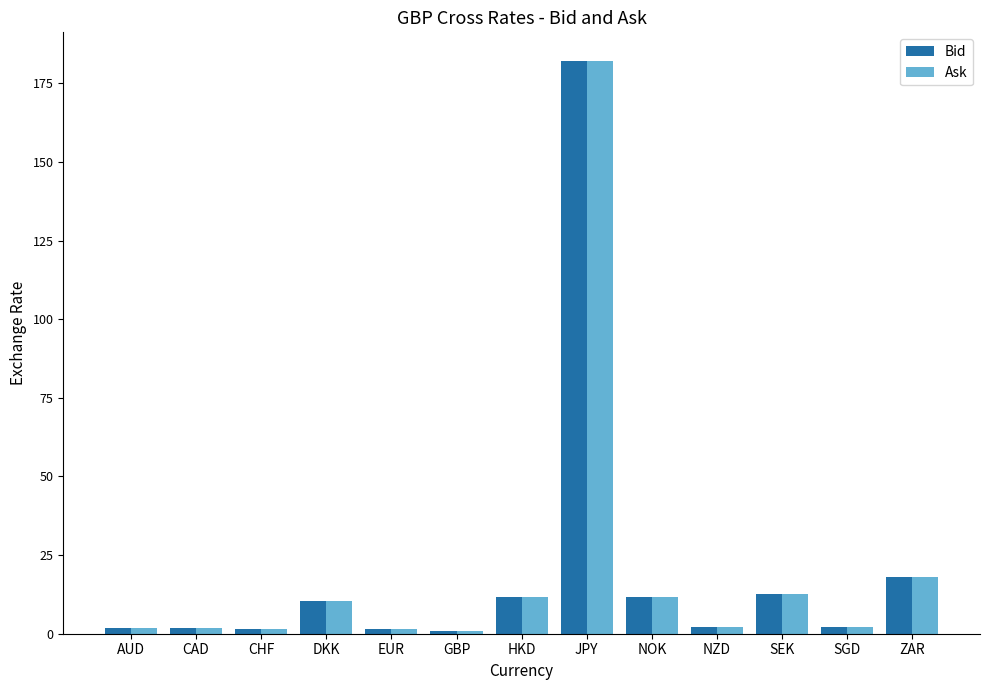

How many categories are shown in the chart?

13